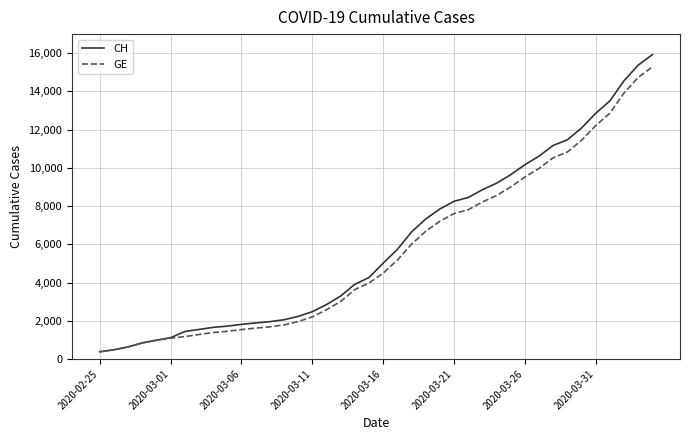

Which series has the largest range (max minus min)?

CH